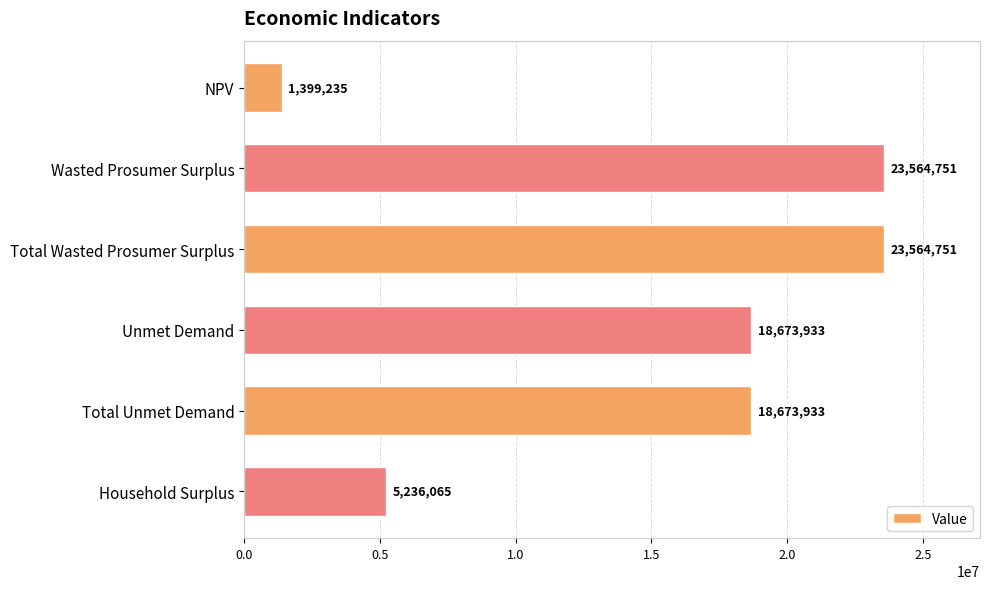

What is the label of the 1st bar from the top?

NPV